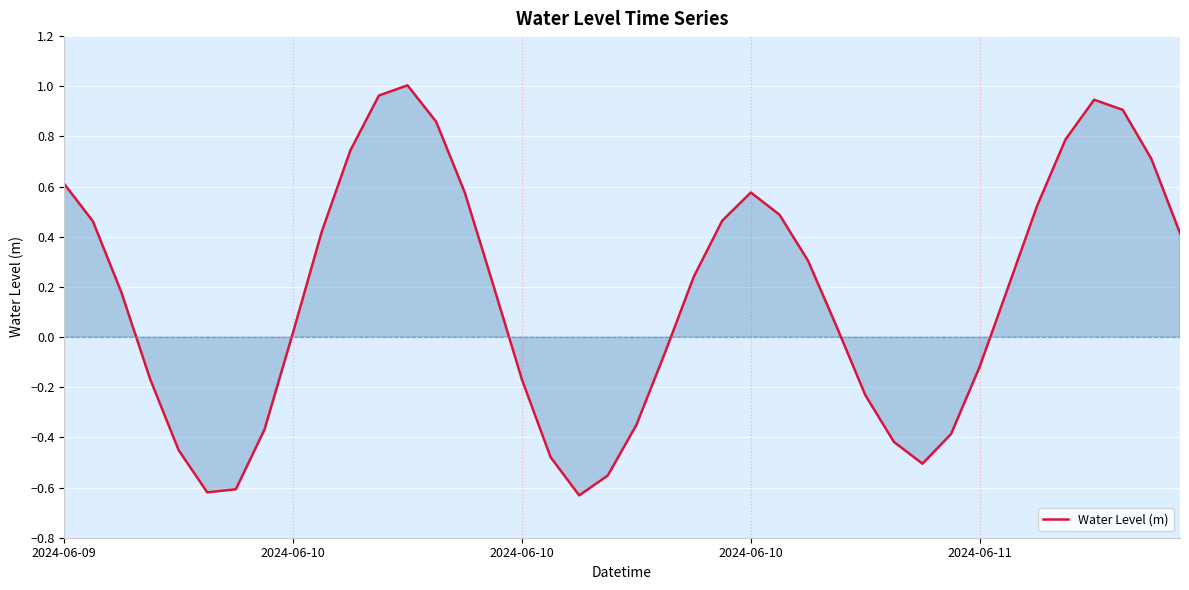

What is the difference between the maximum and minimum values?

1.6